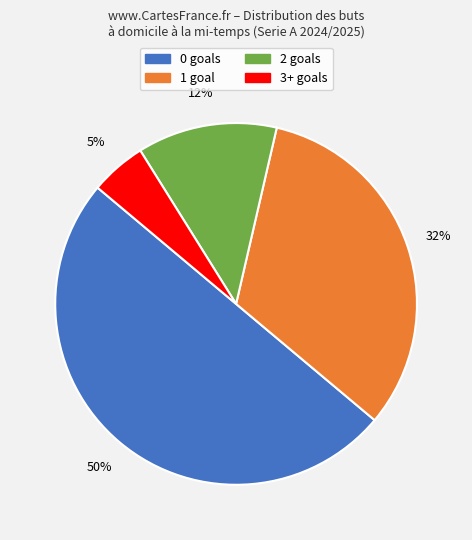

To the nearest percent, what is the difference between the largest and smallest slice percentages?

45%